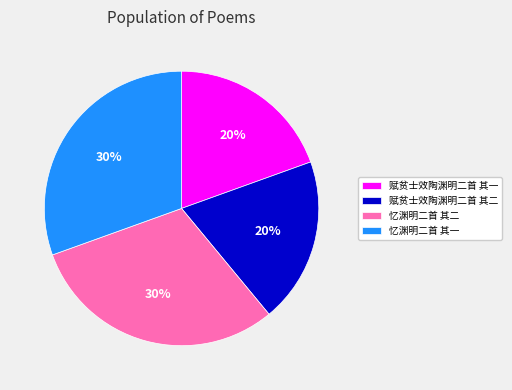

Count the number of slices in the pie.

4